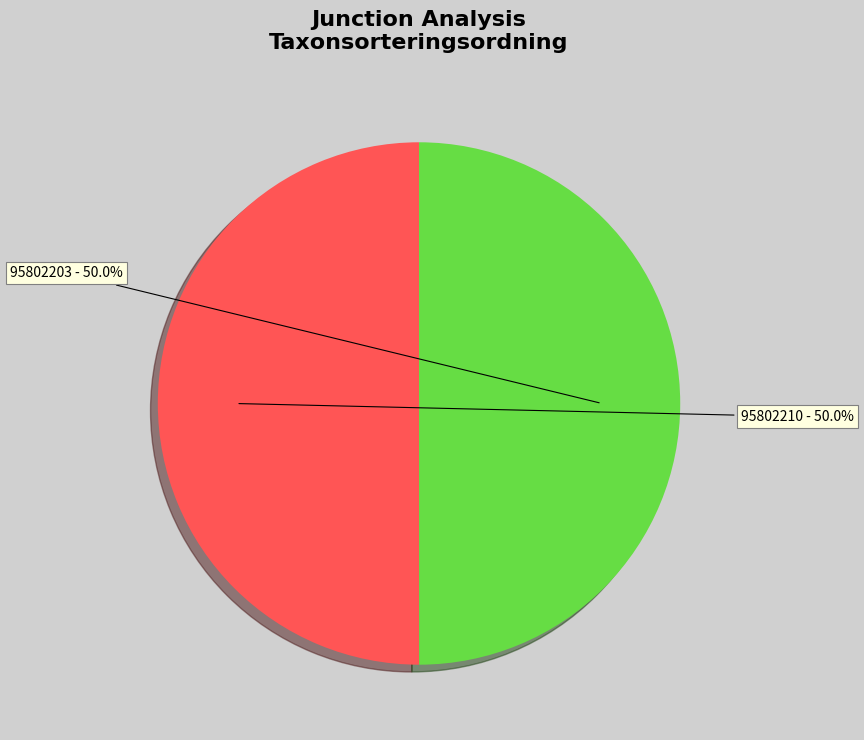

What is the ratio of the value at 95802210 to the value at 95802203?

1.0